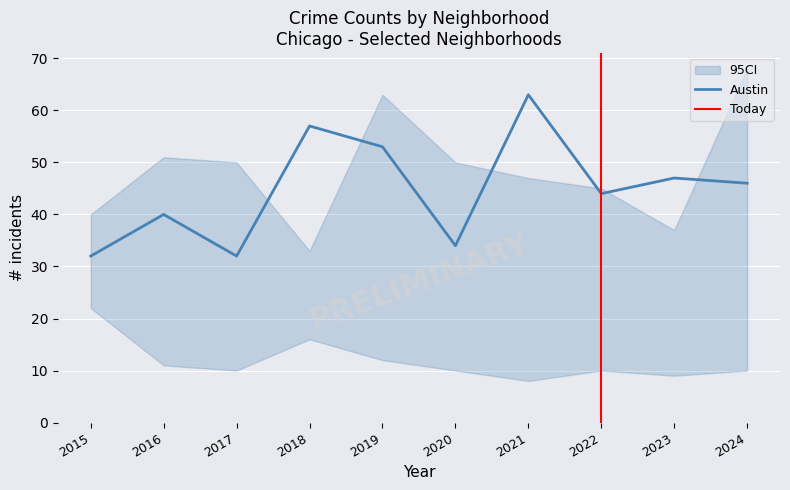

Between 2018 and 2019, which is larger?

2018